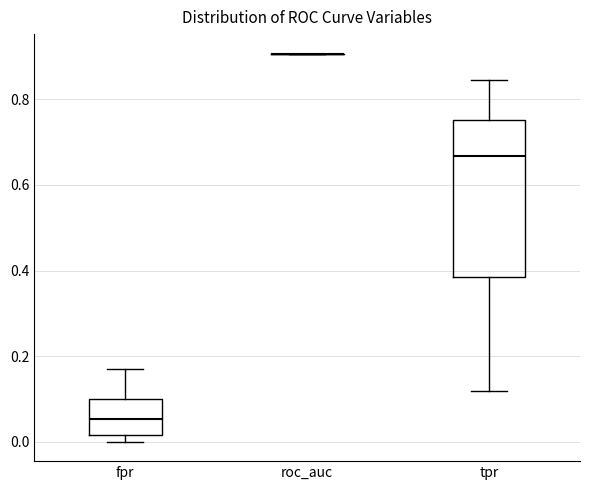

Where does the median line of the box for tpr sit on the y-axis? The values are not printed on the chart, so give them approximately, as read against the axis.

0.66